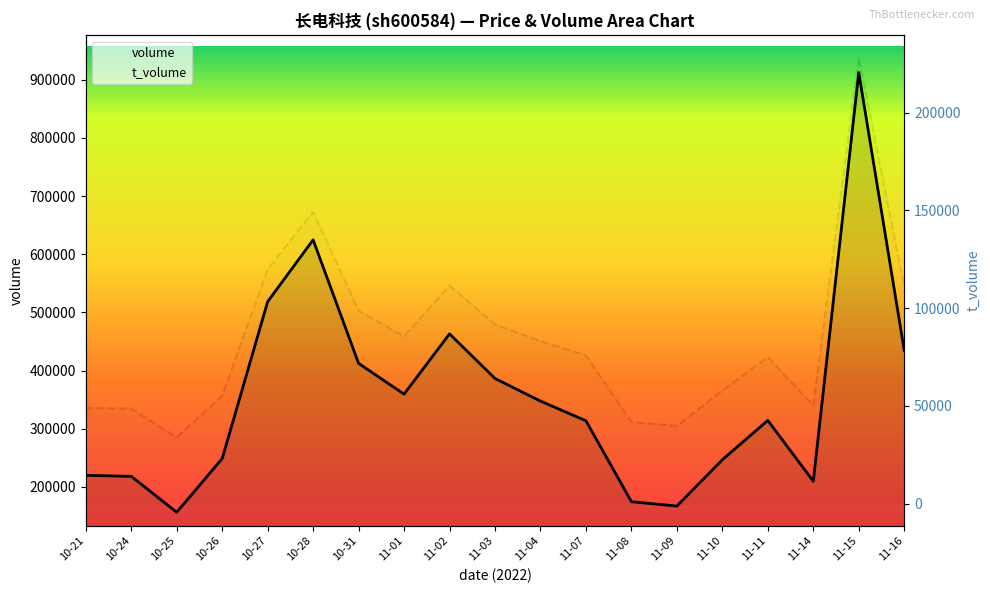

What value does the t_volume series have at 11-16, to the nearest 50?

110700